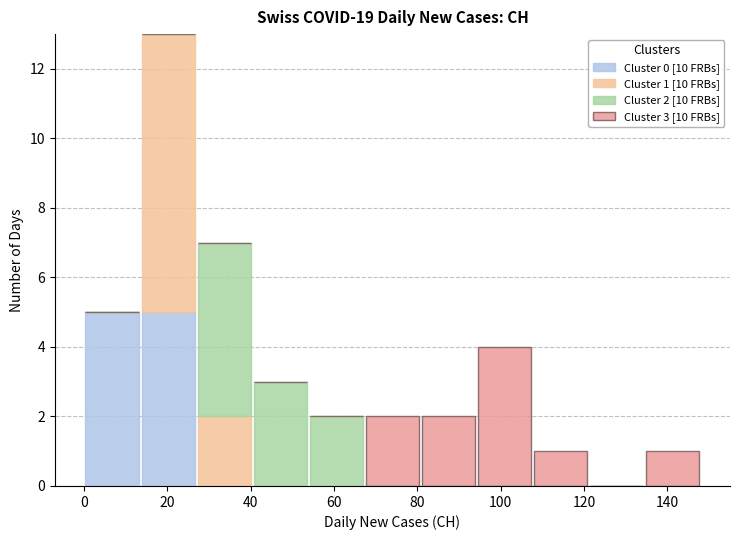

Which range on the x-axis has the tallest stacked bar (by total height)?

14 to 26